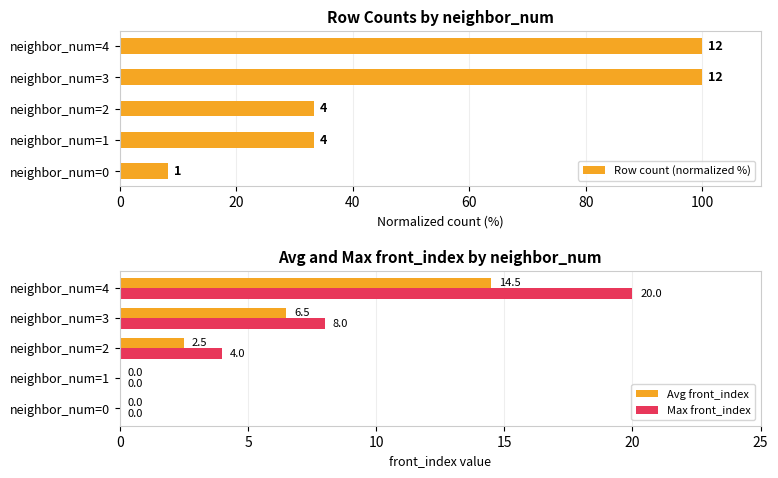

True or false: Avg front_index has a value of 14.5 at neighbor_num=4.

True